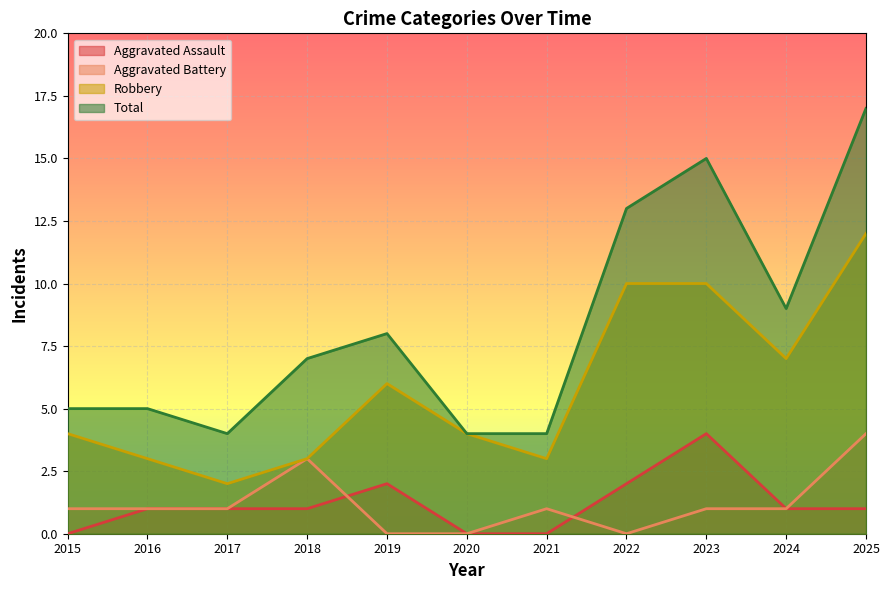

Which series has the largest total across all categories?

Total